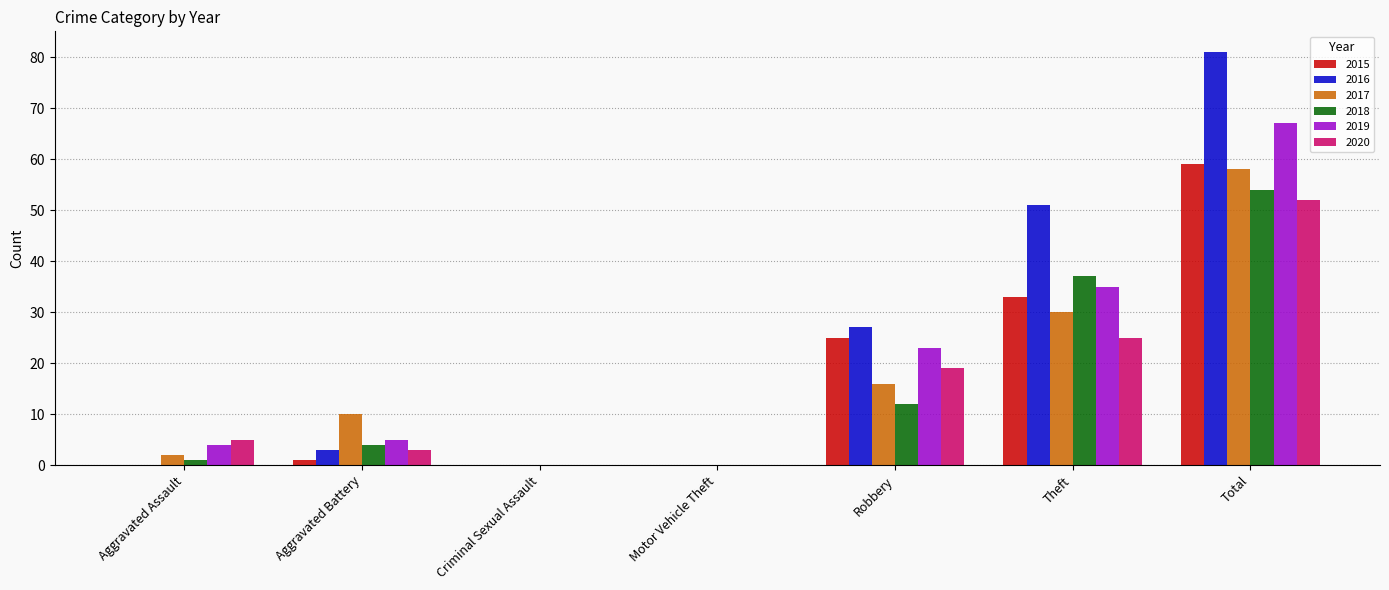

At which label does 2020 reach its peak?

Total